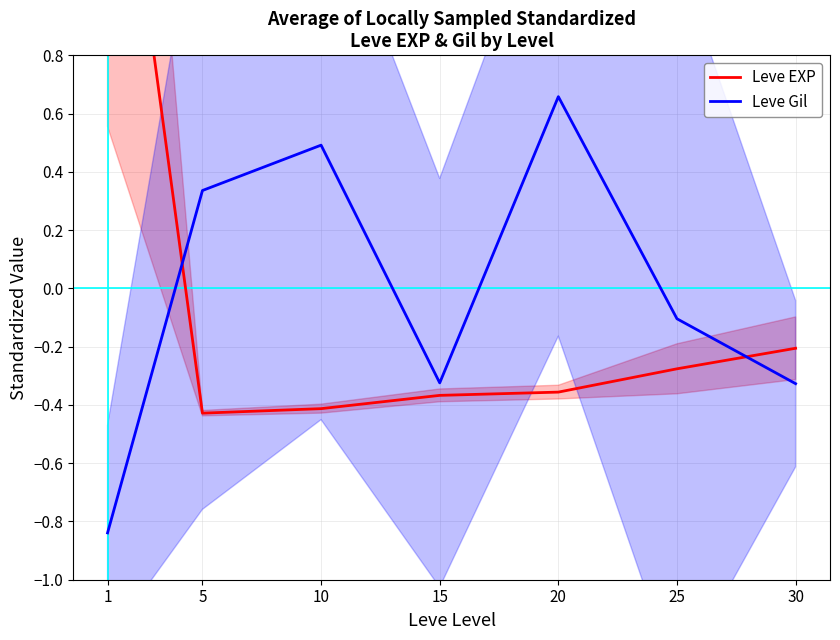

Reading left to right, list all the values displayed in this chart.

Leve EXP: 2.0	-0.4	-0.4	-0.4	-0.4	-0.3	-0.2
Leve Gil: -0.8	0.3	0.5	-0.3	0.7	-0.1	-0.3